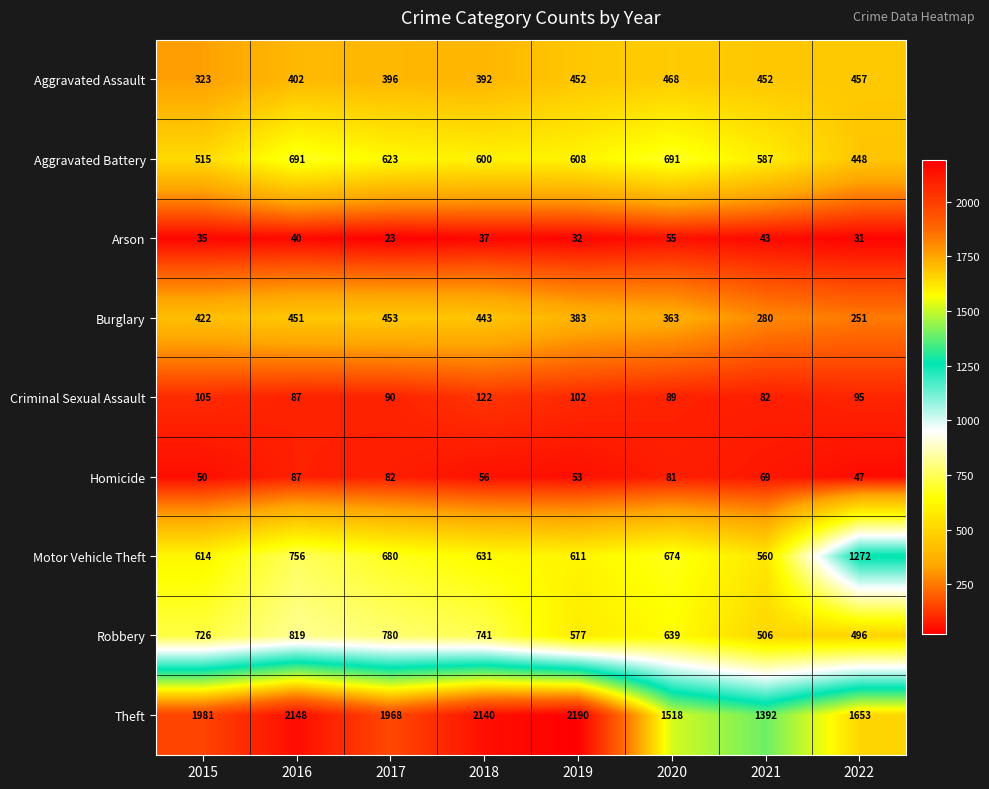

At how many categories does at least one series exceed 140?

8